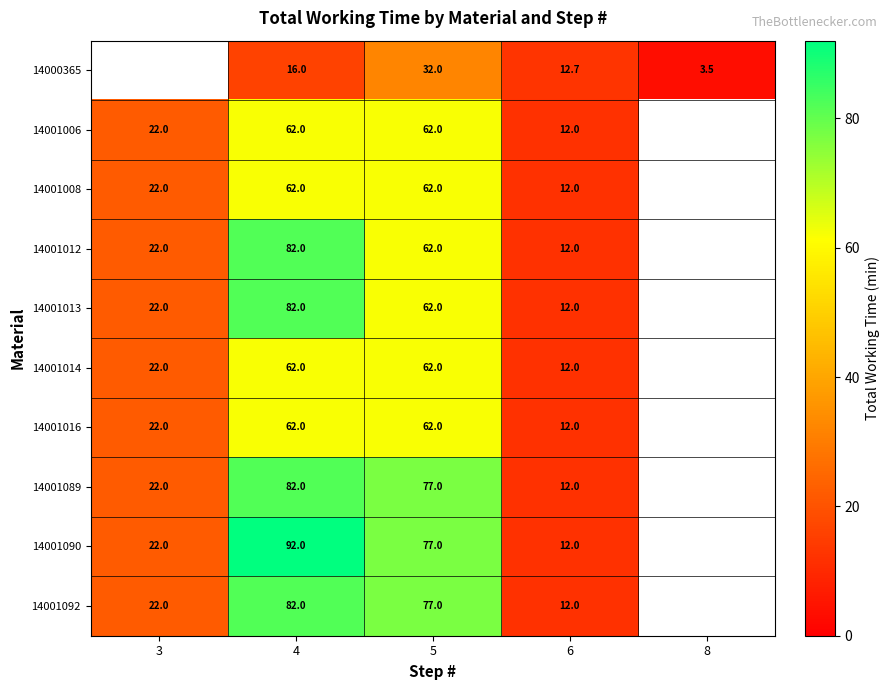

What is the difference between the 14001016 values at 3 and 6?

10.0